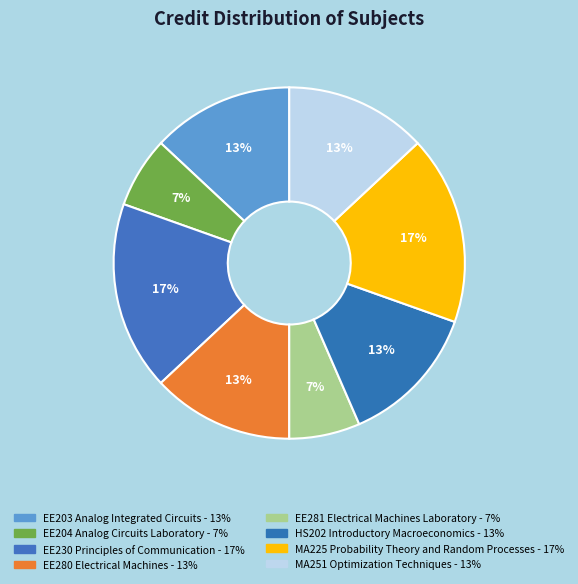

True or false: EE203 Analog Integrated Circuits accounts for 18% of the total.

False